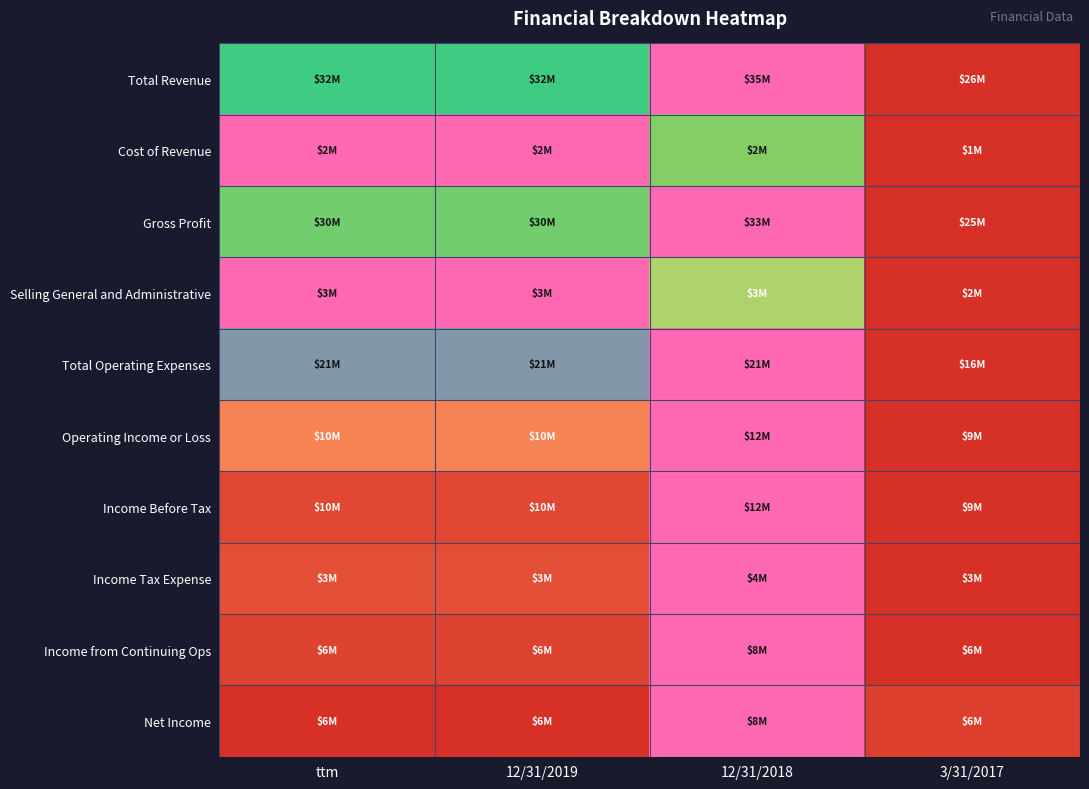

Reading left to right, extract all data points from this chart.

Total Revenue: ttm=0.7	12/31/2019=0.7	12/31/2018=1.0	3/31/2017=0.0
Cost of Revenue: ttm=1.0	12/31/2019=1.0	12/31/2018=0.7	3/31/2017=0.0
Gross Profit: ttm=0.7	12/31/2019=0.7	12/31/2018=1.0	3/31/2017=0.0
Selling General and Administrative: ttm=1.0	12/31/2019=1.0	12/31/2018=0.6	3/31/2017=0.0
Total Operating Expenses: ttm=0.9	12/31/2019=0.9	12/31/2018=1.0	3/31/2017=0.0
Operating Income or Loss: ttm=0.3	12/31/2019=0.3	12/31/2018=1.0	3/31/2017=0.0
Income Before Tax: ttm=0.1	12/31/2019=0.1	12/31/2018=1.0	3/31/2017=0.0
Income Tax Expense: ttm=0.1	12/31/2019=0.1	12/31/2018=1.0	3/31/2017=0.0
Income from Continuing Ops: ttm=0.1	12/31/2019=0.1	12/31/2018=1.0	3/31/2017=0.0
Net Income: ttm=0.0	12/31/2019=0.0	12/31/2018=1.0	3/31/2017=0.1